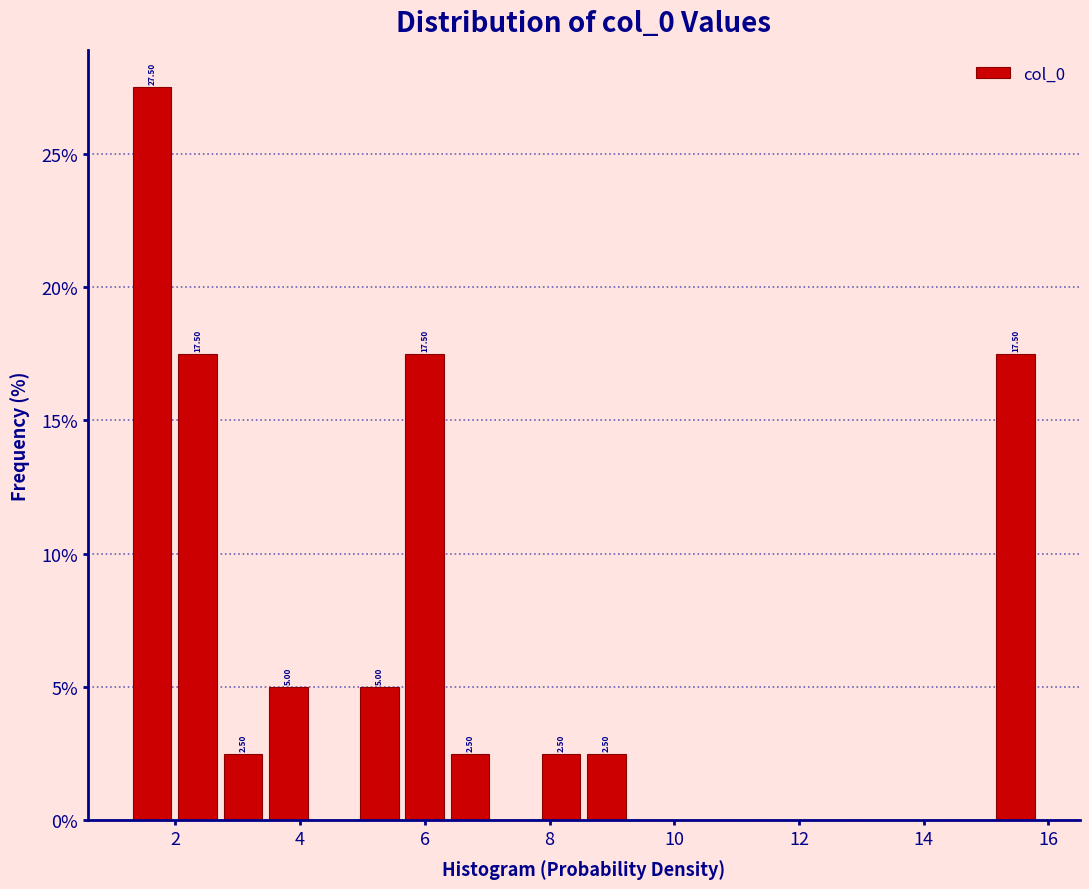

Around what value on the x-axis is the tallest bar? Give the approximate position of its centre, as read against the axis.

1.6